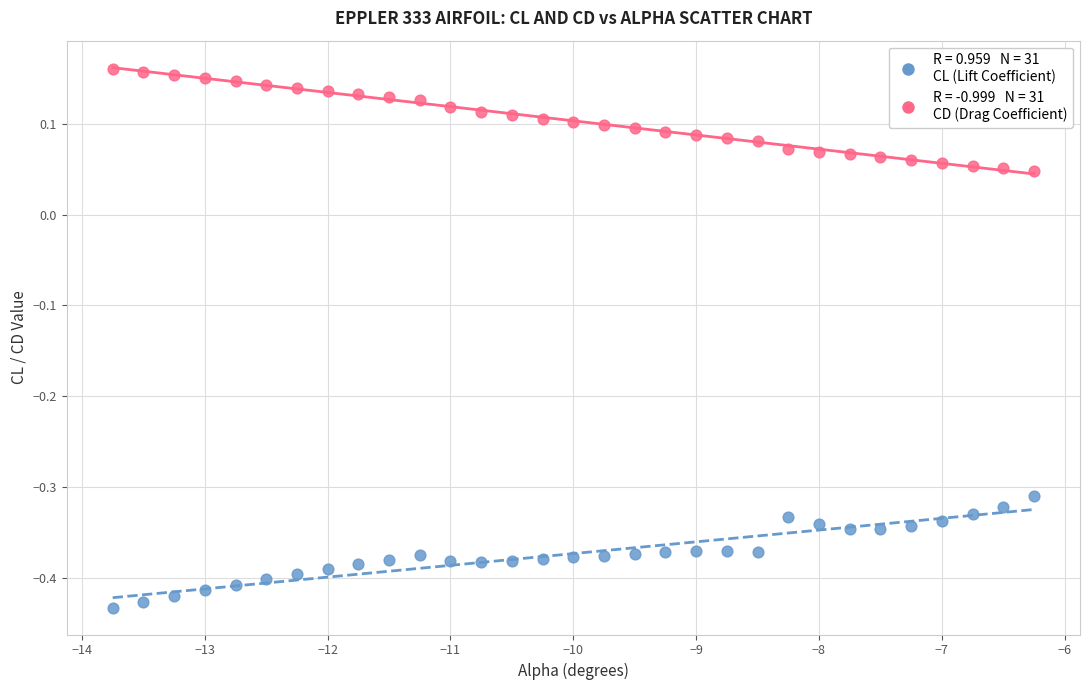

Across all data points, what is the range of X values (max minus min)?

7.5